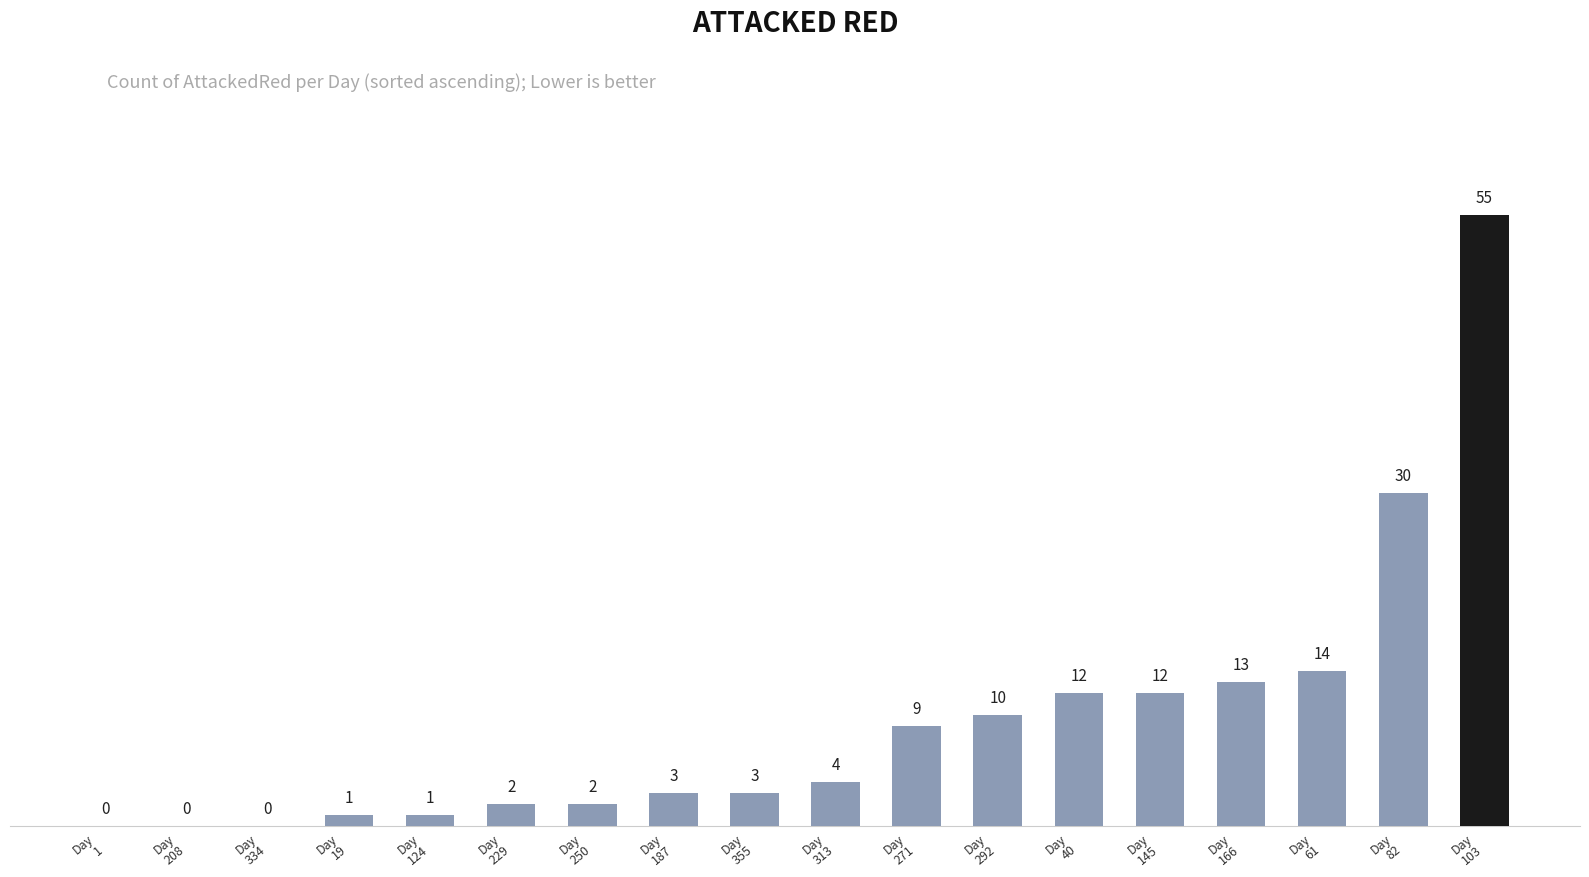

Which has a higher value, Day
292 or Day
124?

Day
292